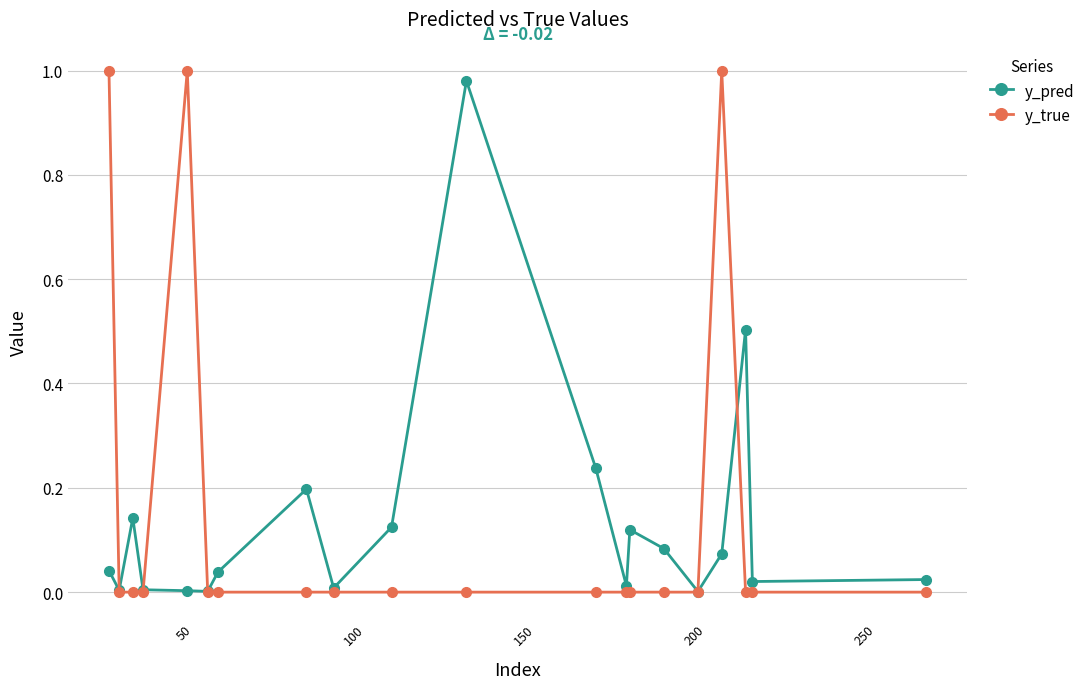

True or false: y_pred has more than 0 points higher than both neighbors.

True